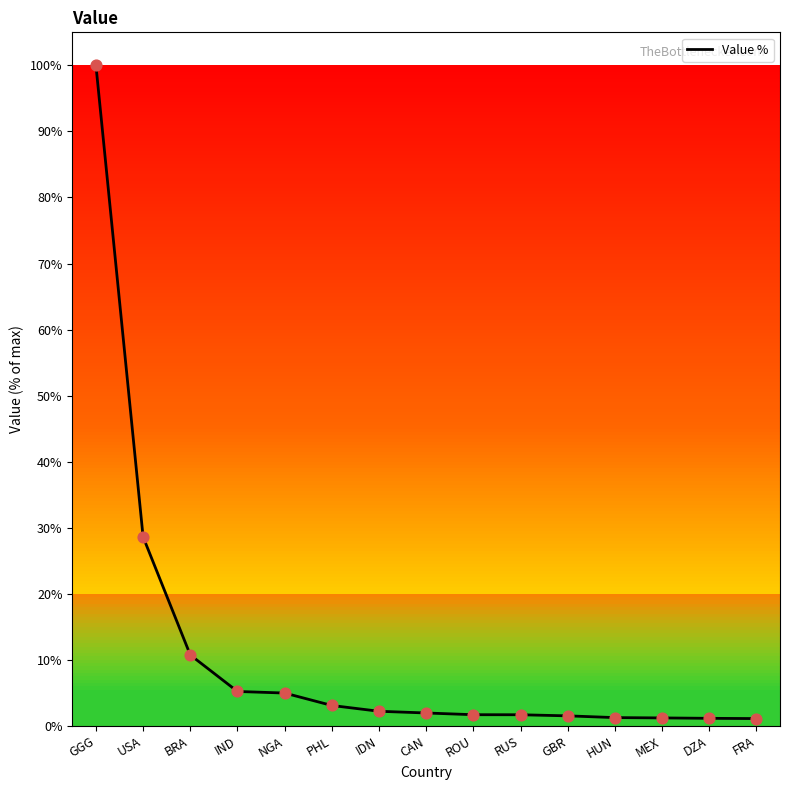

What is the ratio of the value at FRA to the value at CAN?

0.6